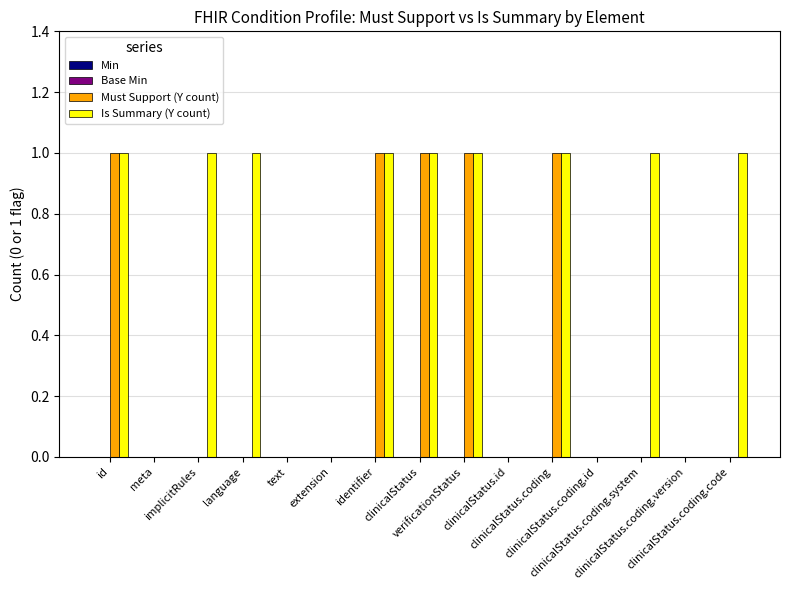

Count the number of data series in this chart.

2